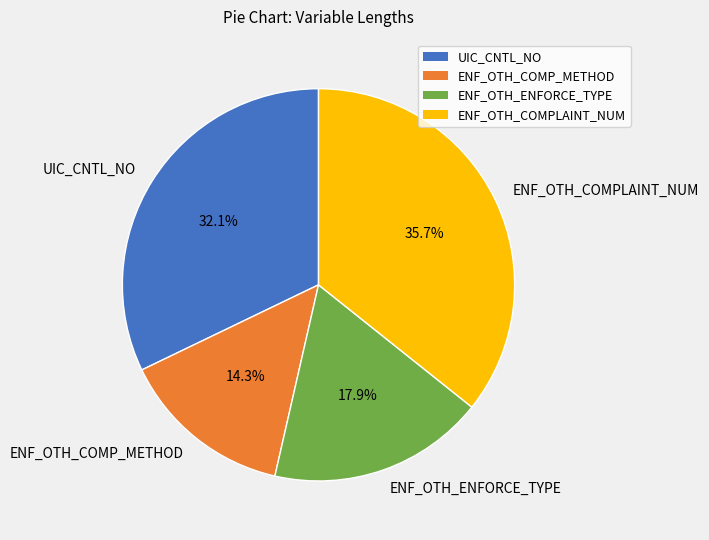

Is it true that UIC_CNTL_NO is 32% of the pie?

True